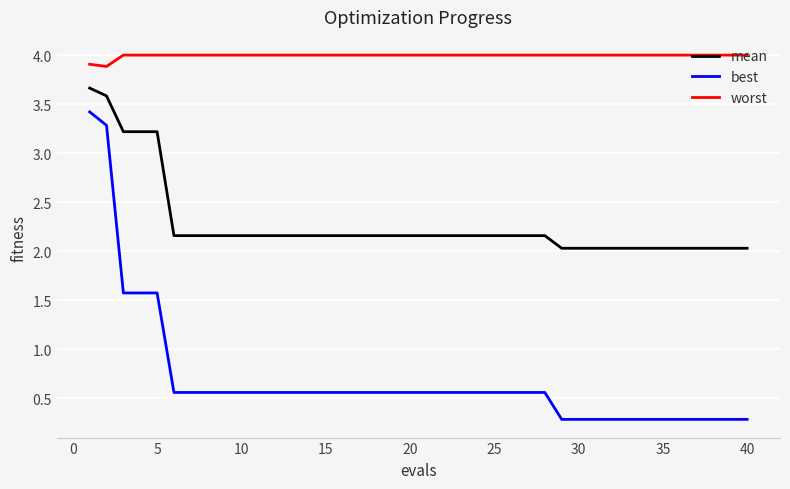

True or false: worst and best cross at least once.

False